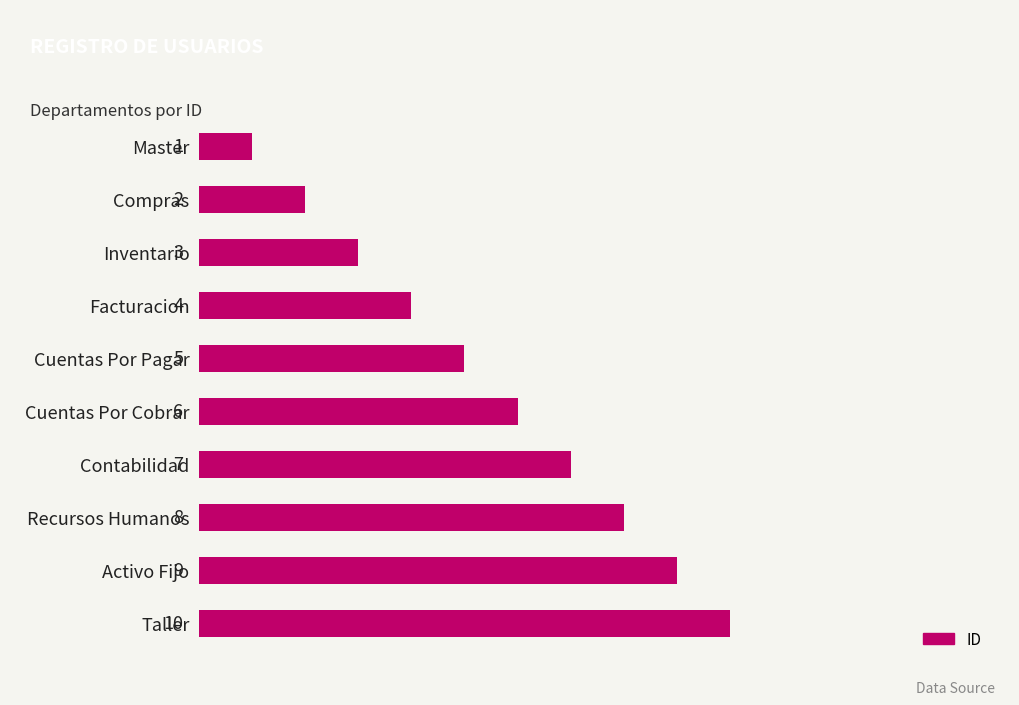

Is it true that the value at Contabilidad is 7?

True